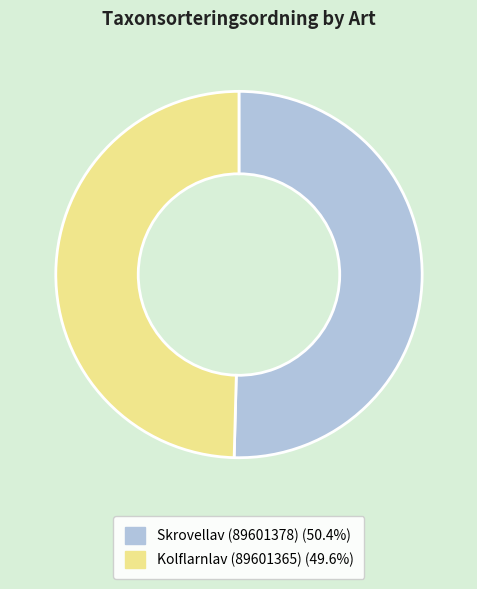

Combined, do Skrovellav (89601378) and Kolflarnlav (89601365) account for over 50%?

Yes